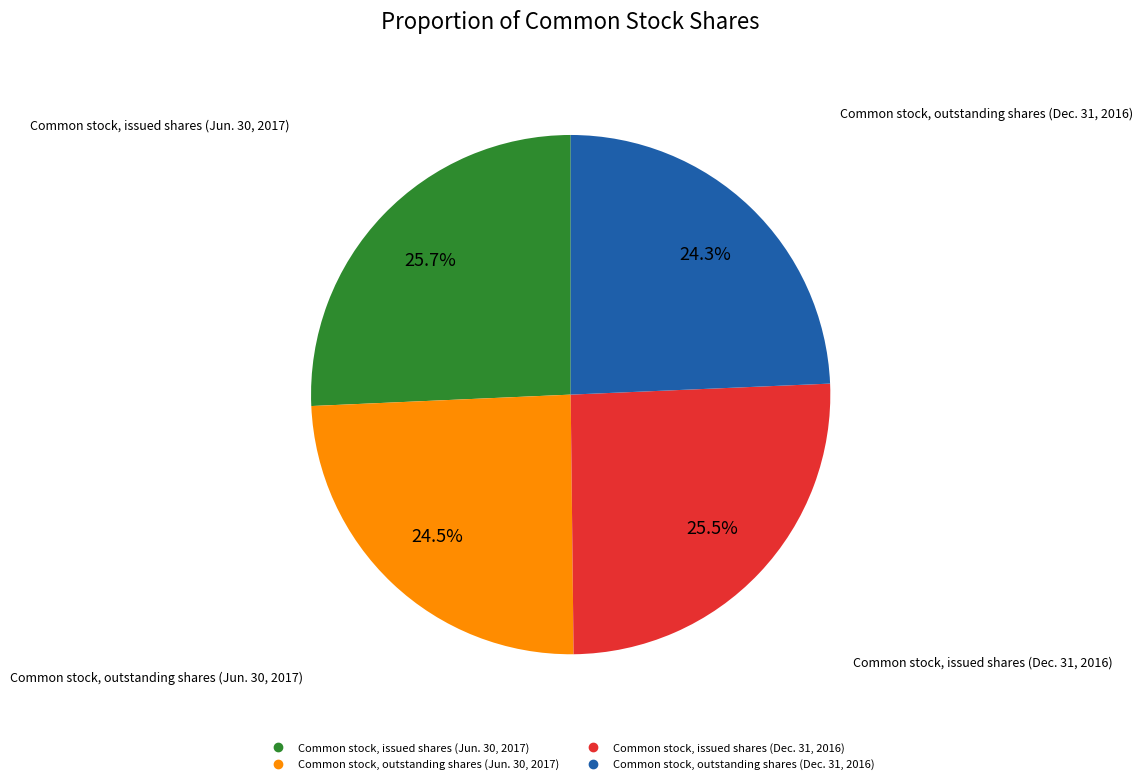

Count the number of slices in the pie.

4